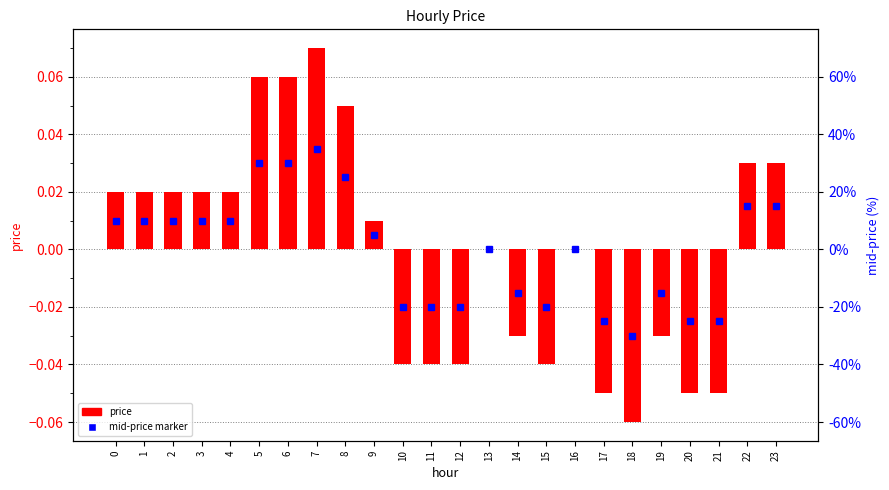

Reading left to right, list all the values displayed in this chart.

0.0	0.0	0.0	0.0	0.0	0.1	0.1	0.1	0.1	0.0	-0.0	-0.0	-0.0	0.0	-0.0	-0.0	0.0	-0.1	-0.1	-0.0	-0.1	-0.1	0.0	0.0